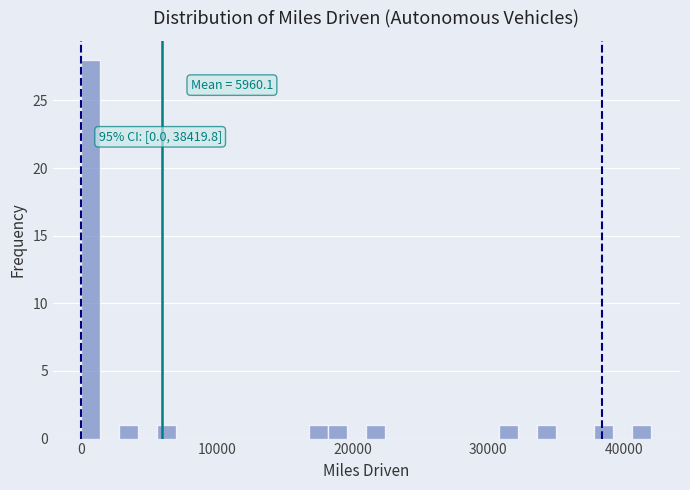

Read against the x-axis, roughly where is the centre of the tallest bar?

1000